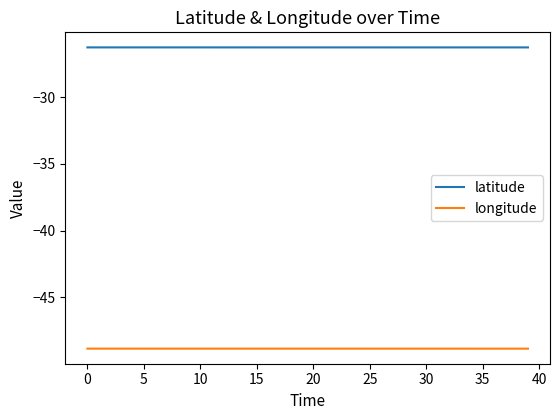

How many lines are shown in the chart?

2